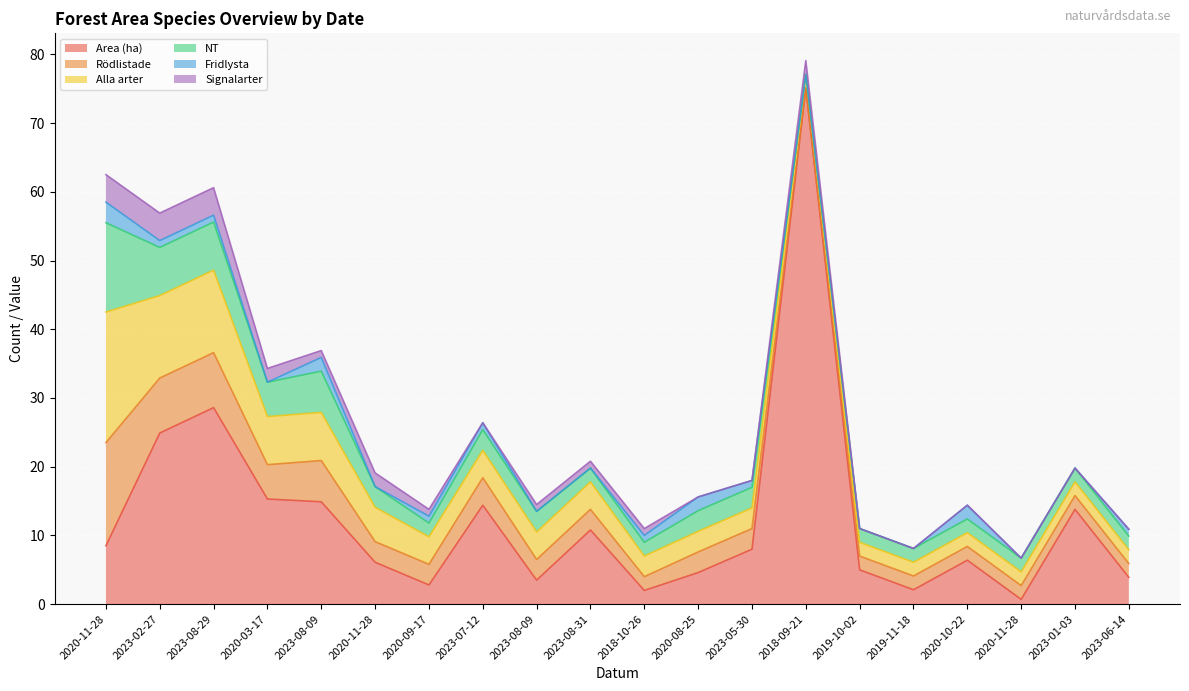

Is the value of Signalarter at 2020-03-17 greater than the value of Area (ha) at 2018-10-26?

No